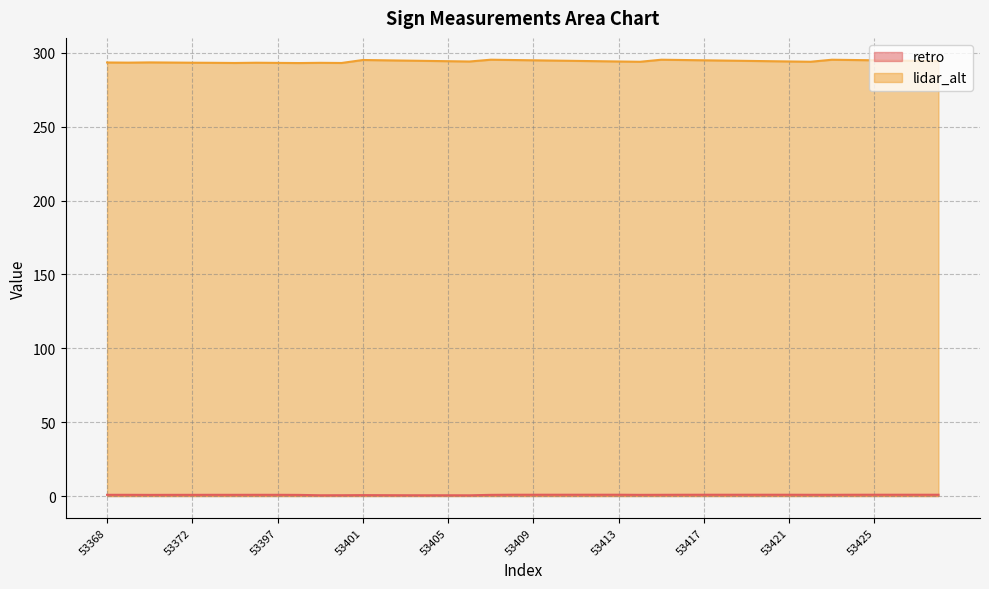

What is the value of the retro point at the 32nd from the left?

0.9